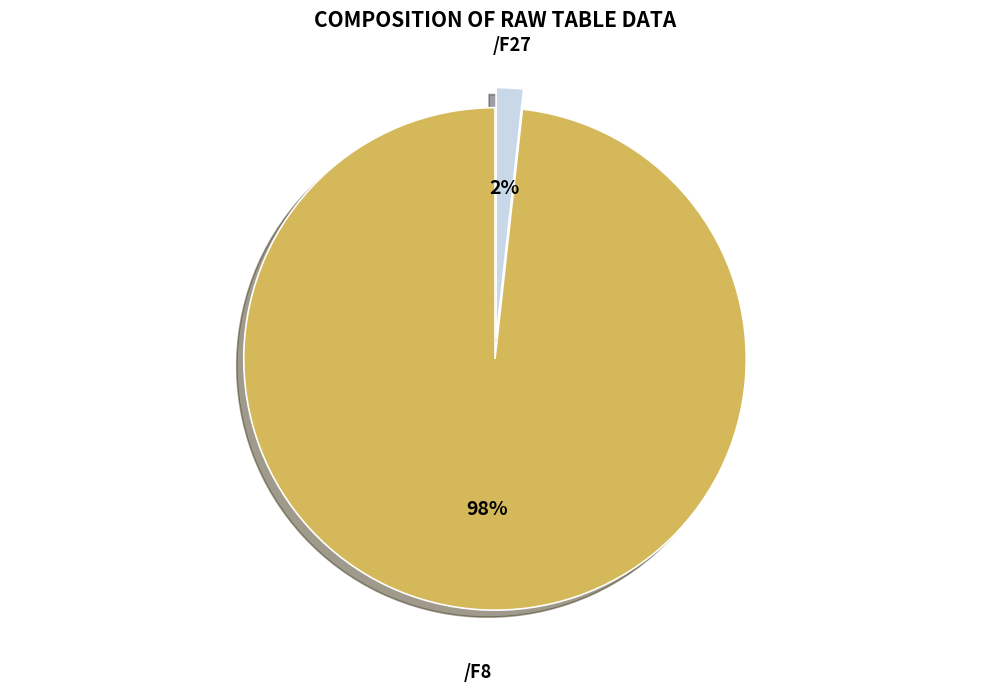

The /F27 slice represents 2% of the pie. True or false?

True